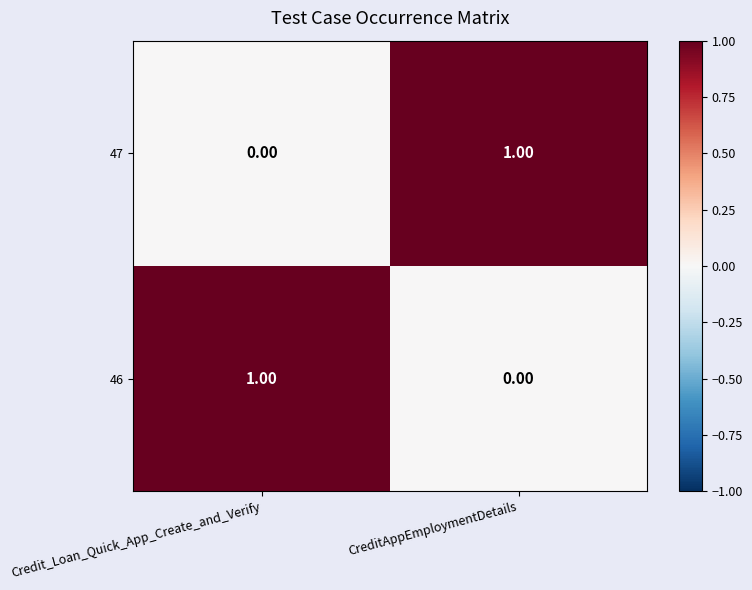

Rank the categories by 46 value from lowest to highest.

CreditAppEmploymentDetails, Credit_Loan_Quick_App_Create_and_Verify